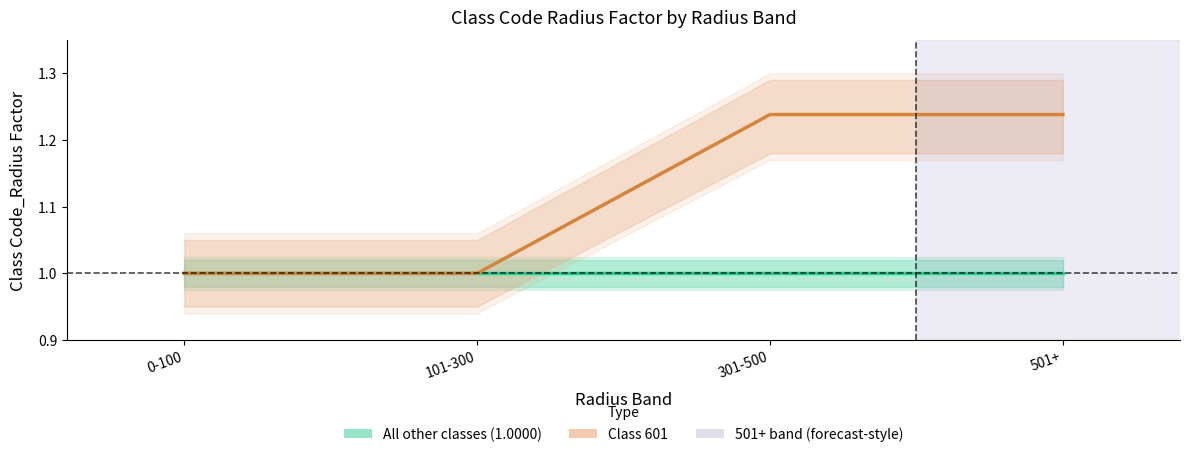

Which series changed the most between 101-300 and 301-500?

Class 601